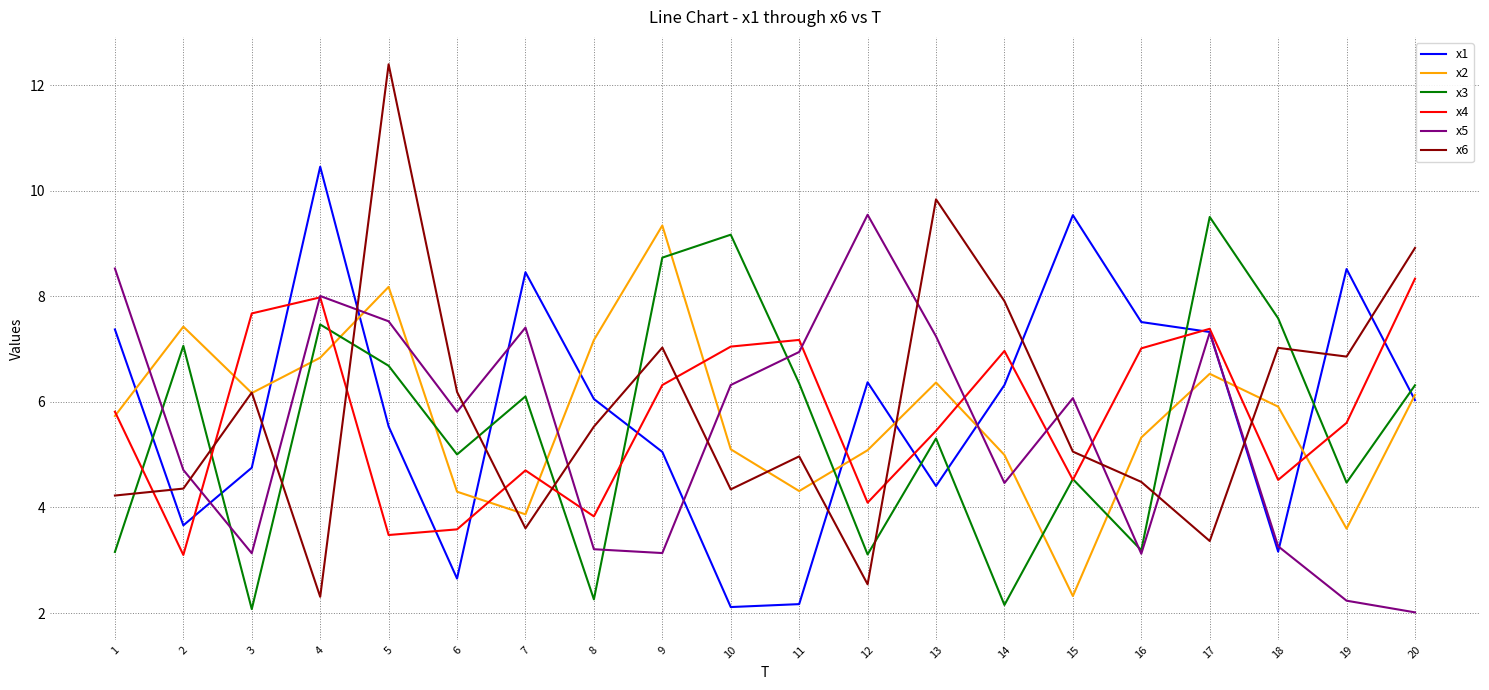

Which series has the largest range (max minus min)?

x6